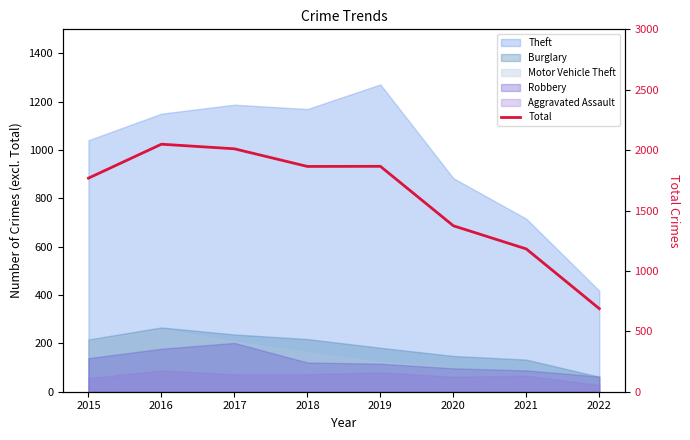

How many data points are above 1865?

3